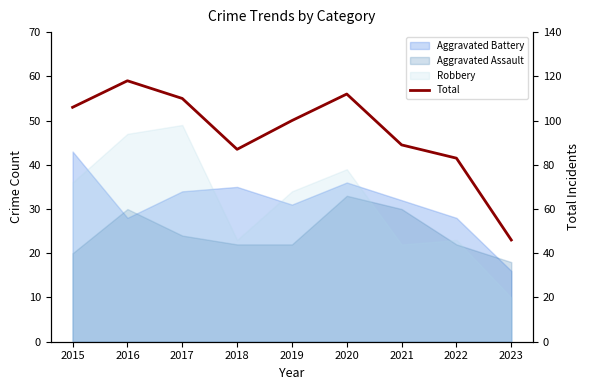

True or false: there are more than 0 points higher than both neighbors.

True